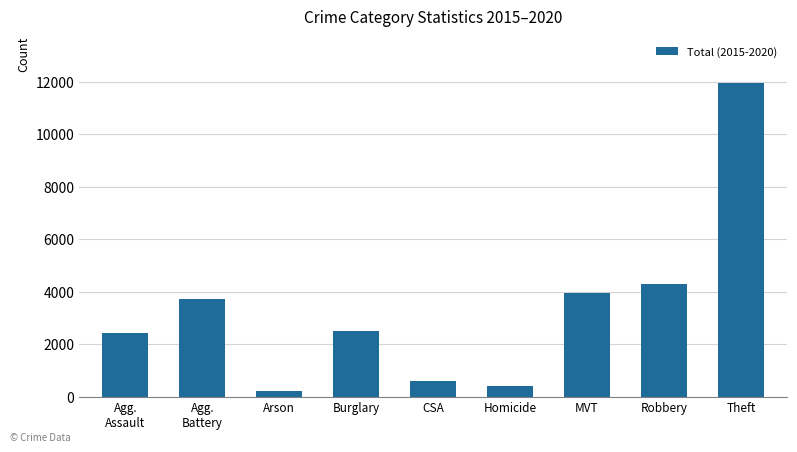

What is the change in value from CSA to Homicide?

-185